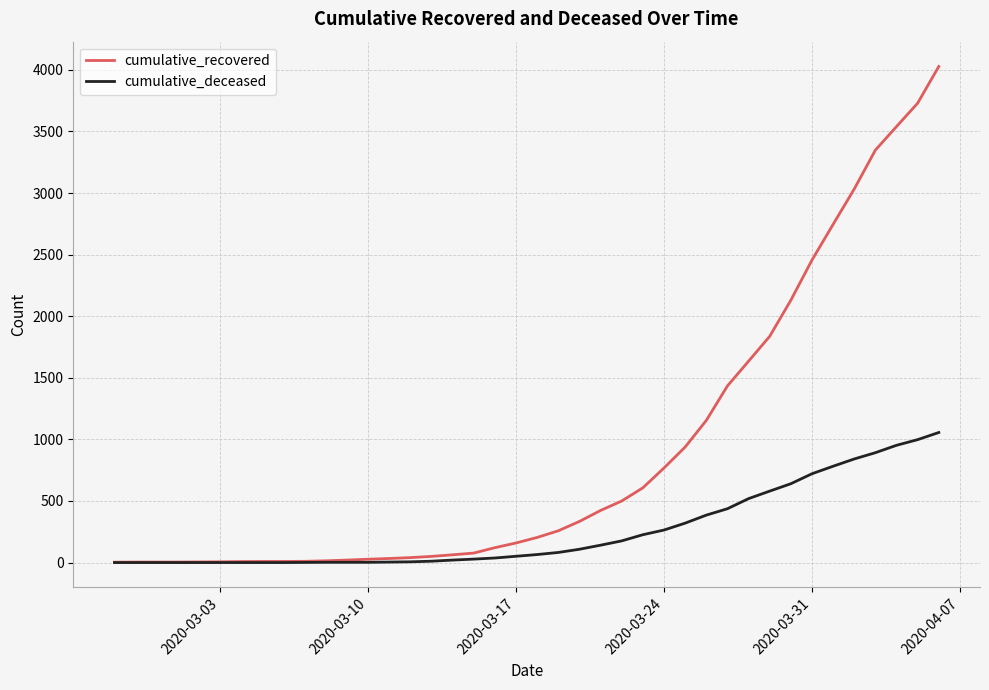

Which series has the largest range (max minus min)?

cumulative_recovered